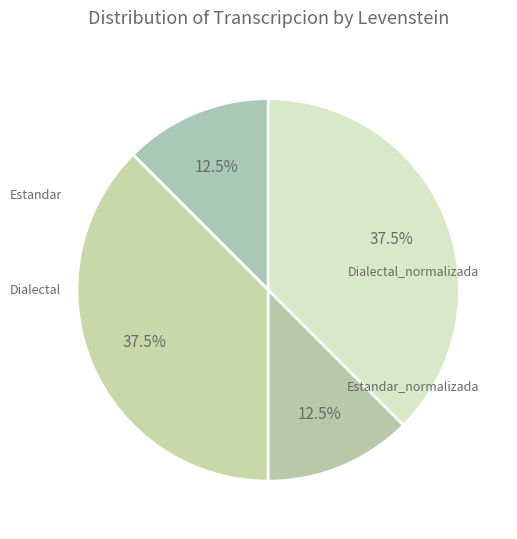

Is Dialectal_normalizada the majority of the pie?

No